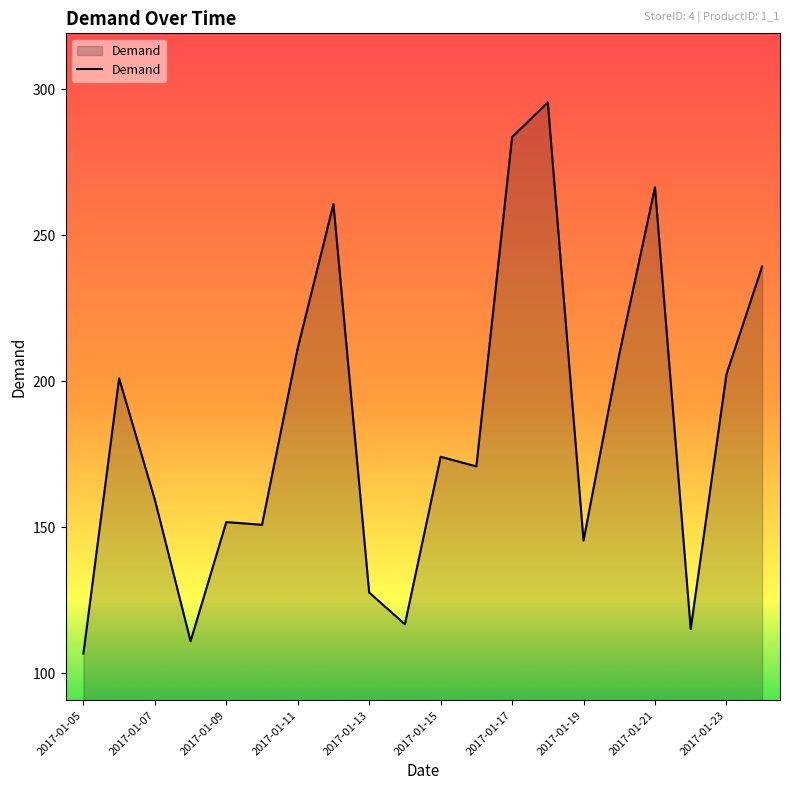

What is the minimum value shown in the chart?

106.8